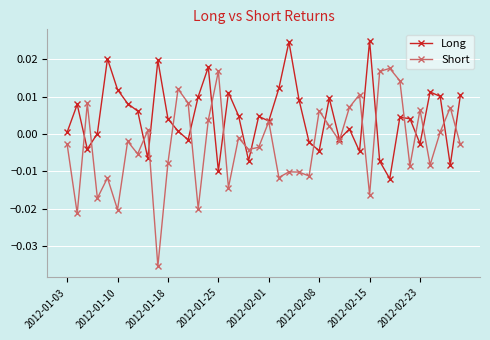

How many interior local valleys does the Short series have?

14